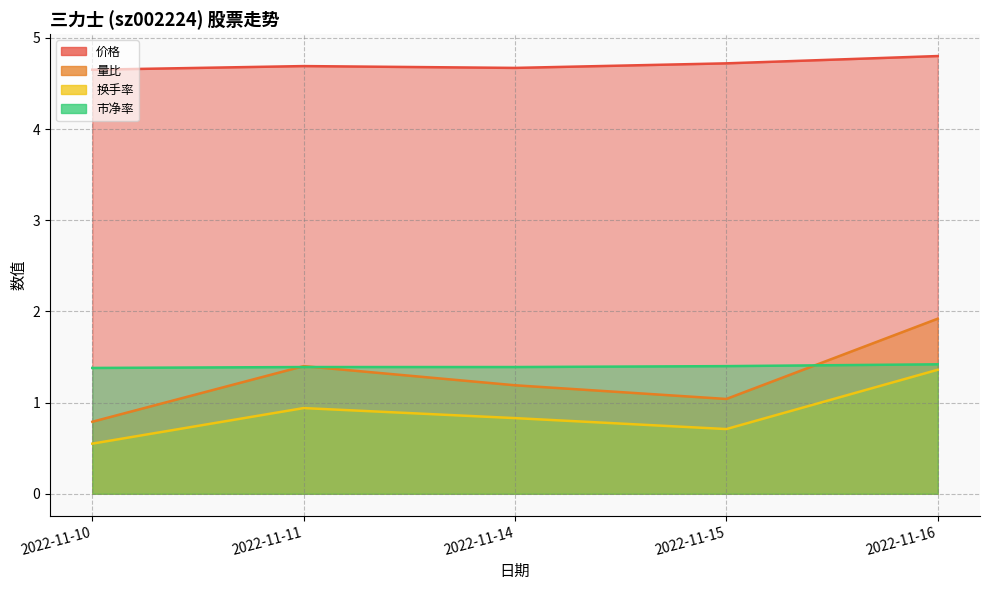

Which series ends up on top after the final intersection of 量比 and 市净率?

量比